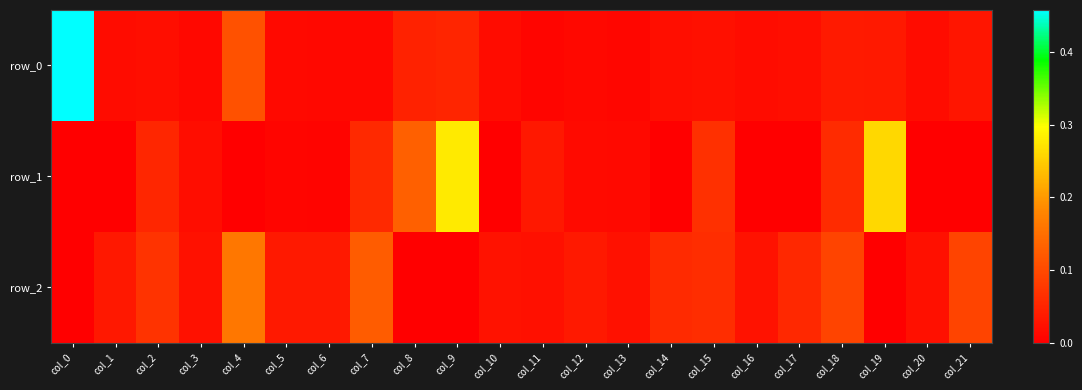

Which series has the largest total across all categories?

row_1